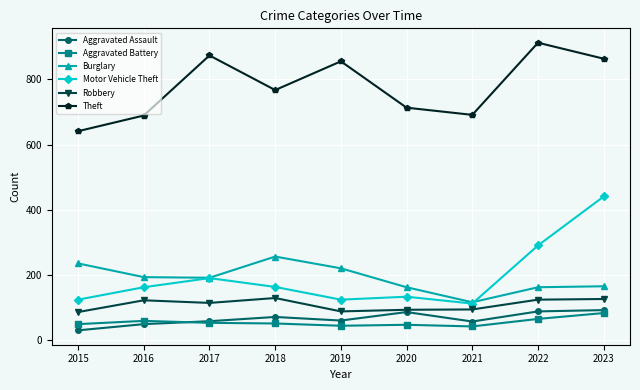

Is it true that Motor Vehicle Theft equals 163 at 2016?

True